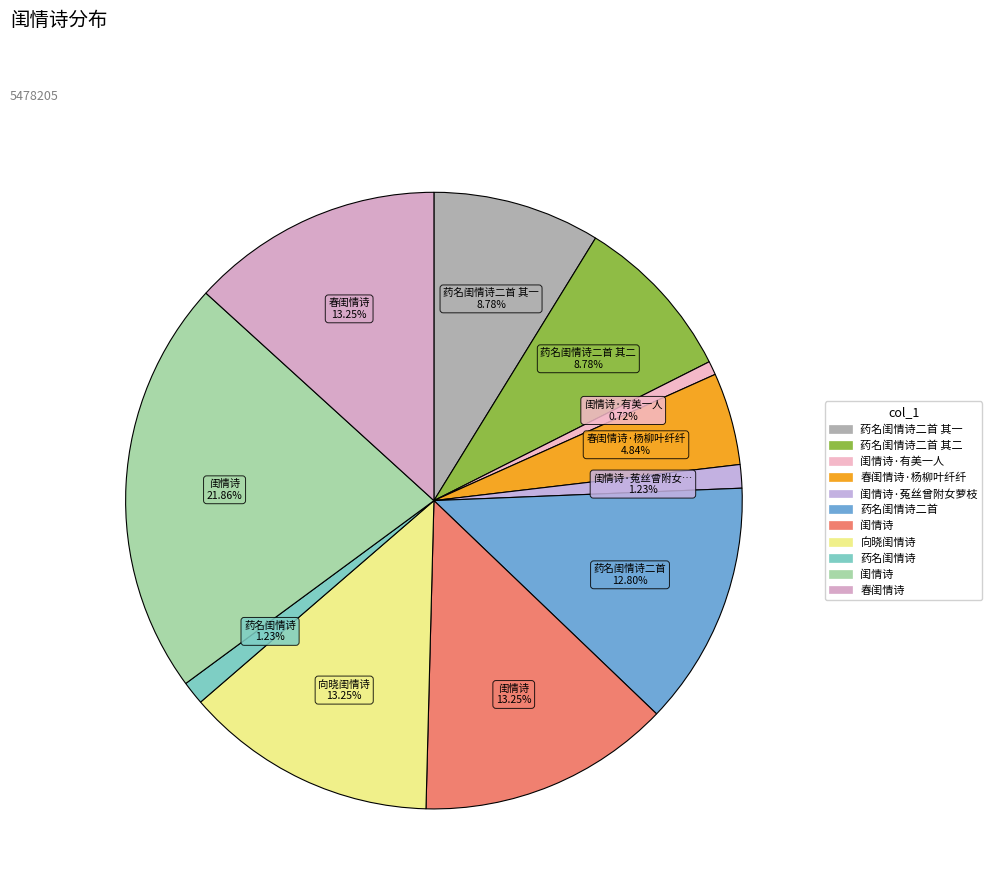

How many segments does this pie chart have?

11